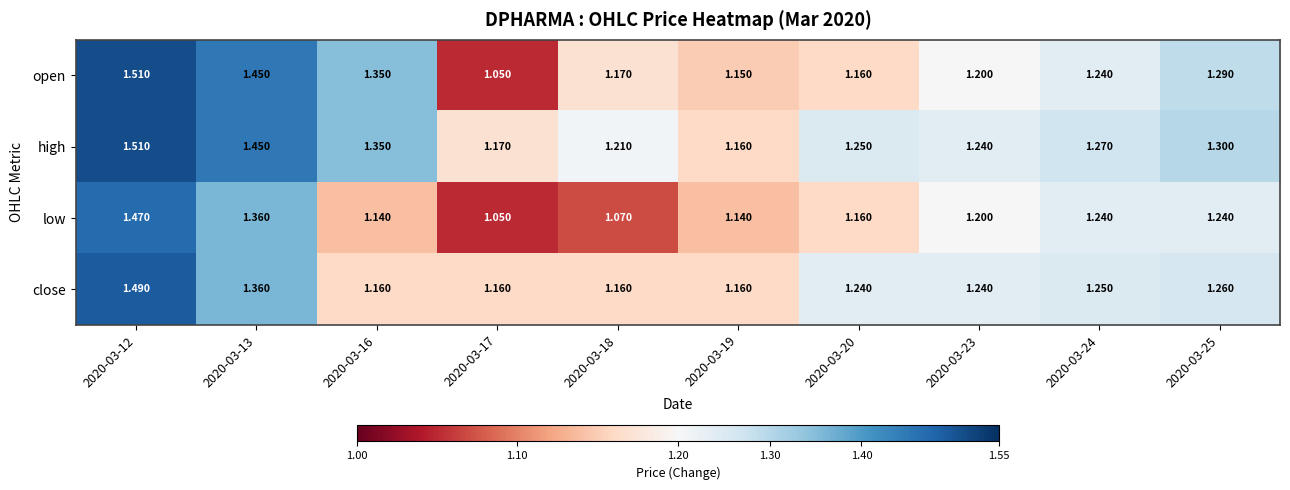

Rank the series at 2020-03-25 from highest to lowest value.

high, open, close, low